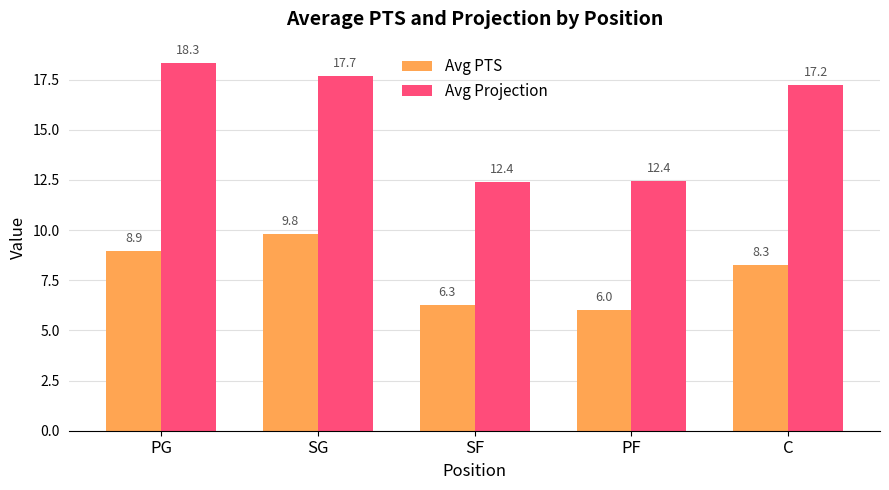

At SF, list the series in order from smallest to largest.

Avg PTS, Avg Projection